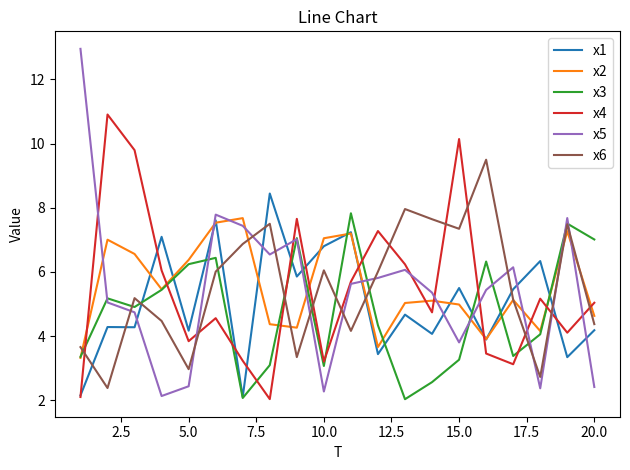

True or false: x1 and x5 intersect in this chart.

True